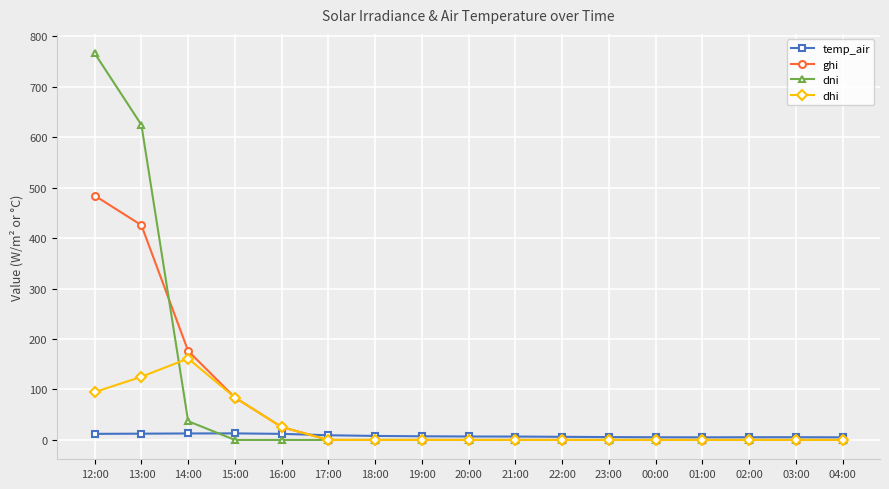

Where is dhi nearest to the value 80?

15:00